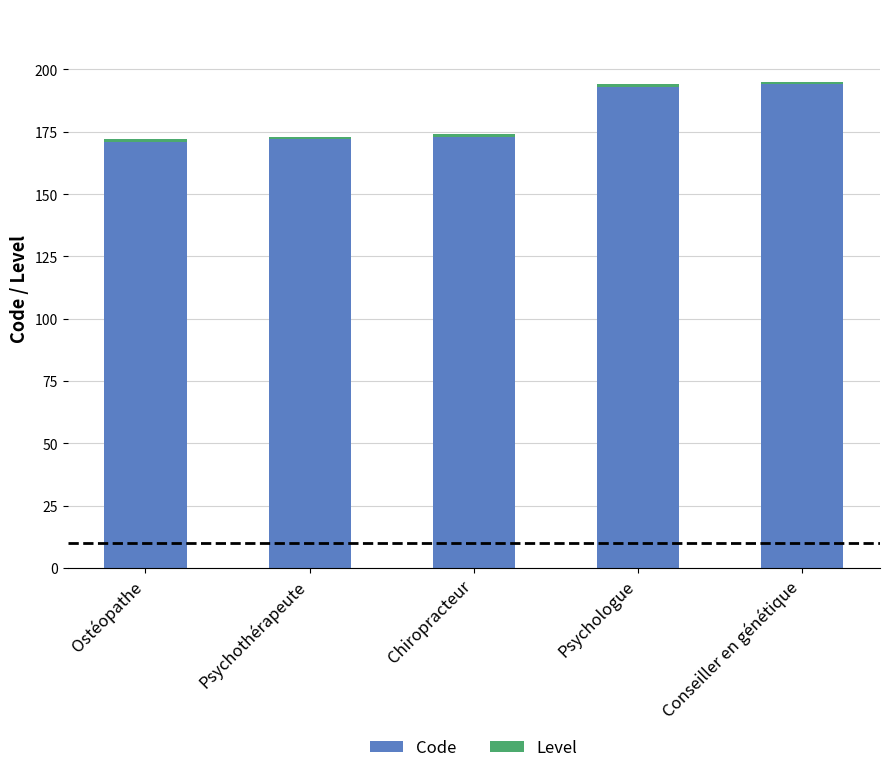

Does the chart contain stacked bars?

Yes